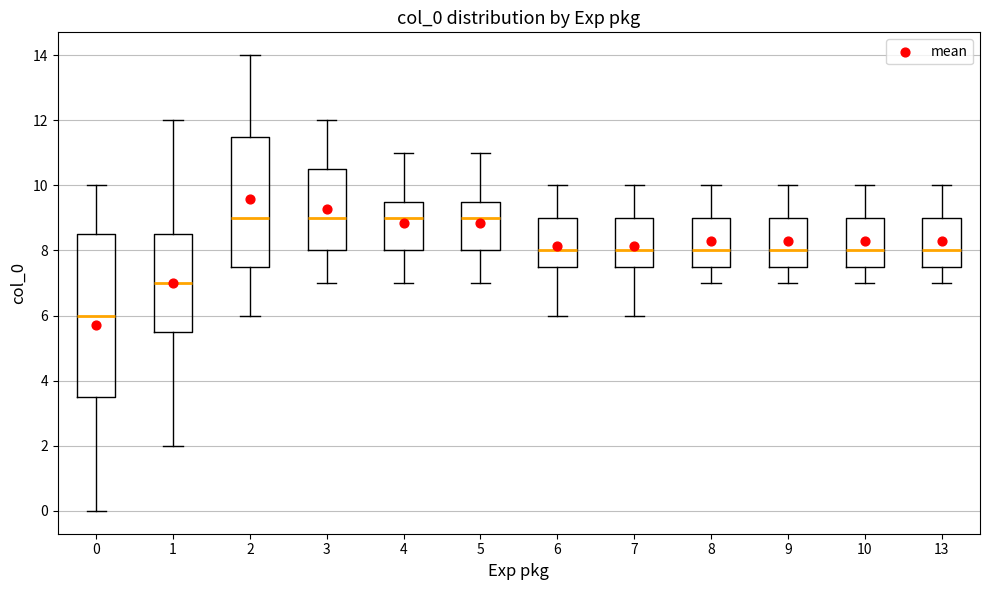

Which box is the tallest, from its lower edge to its upper edge?

0